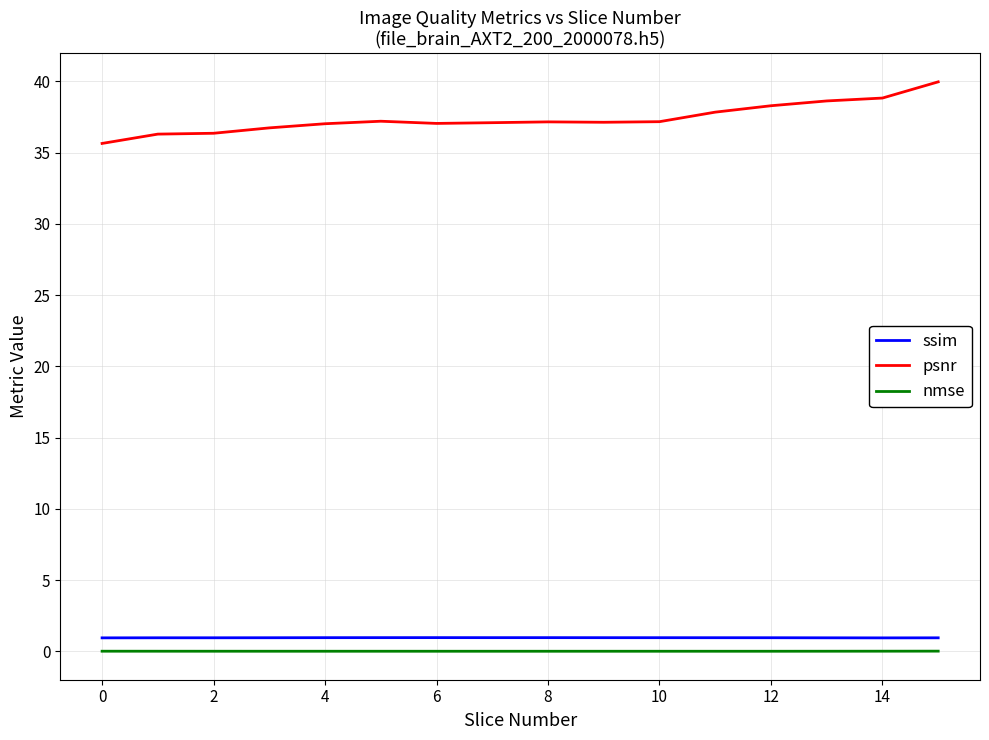

True or false: ssim and nmse intersect in this chart.

False